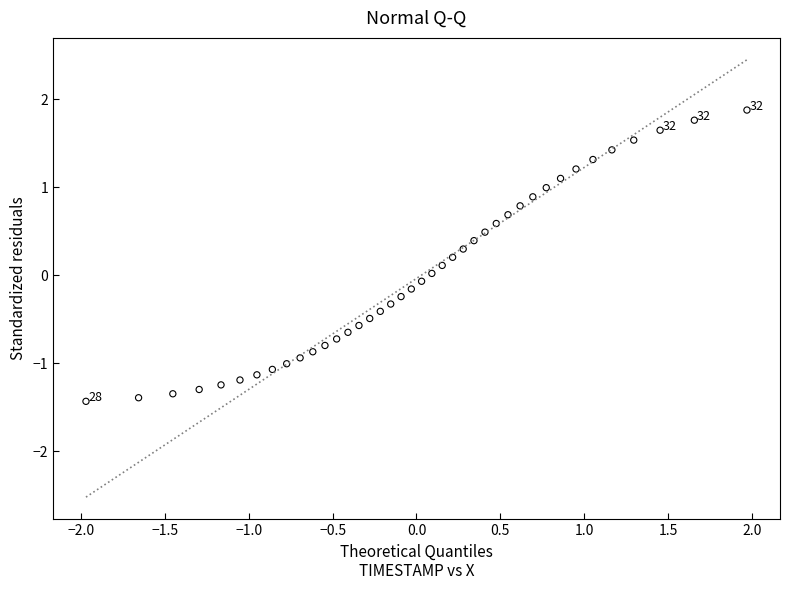

What is the range of X values (max minus min)?

3.9